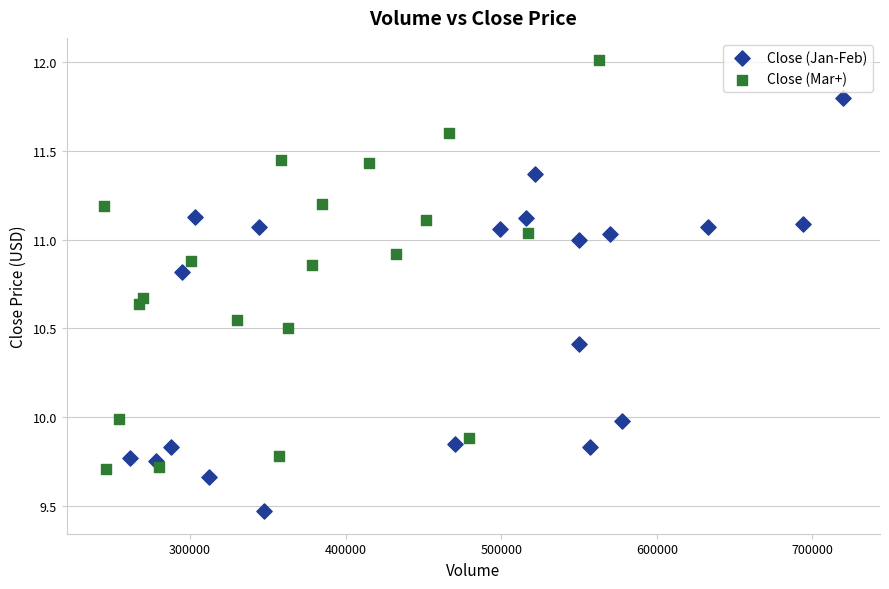

Which series contains the lowest Y value?

Close (Jan-Feb)